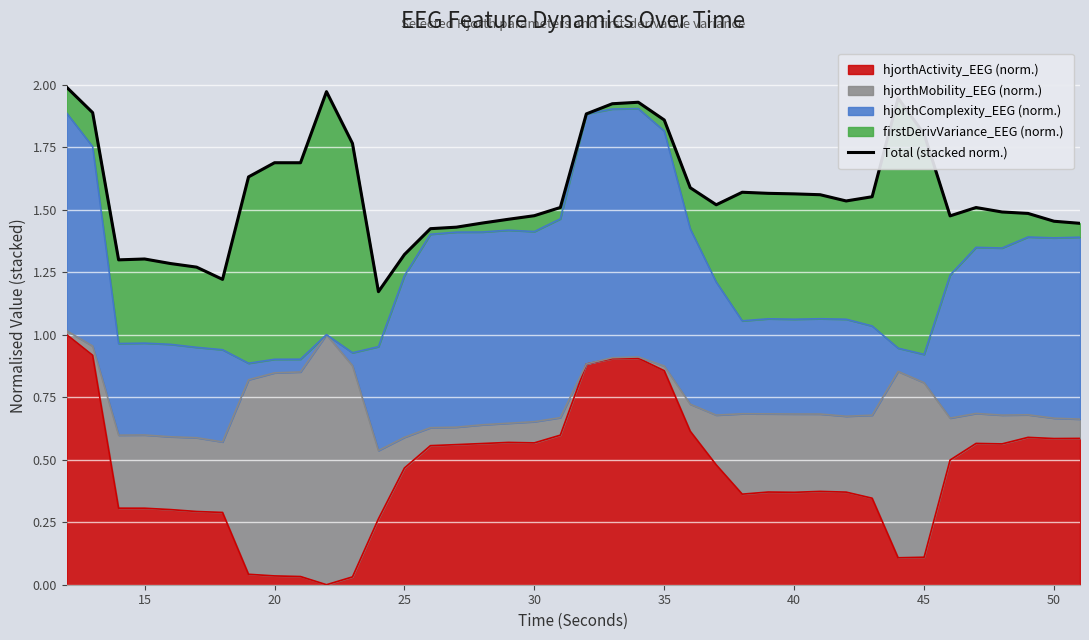

What is the maximum value for hjorthActivity_EEG (norm.)?

1.0